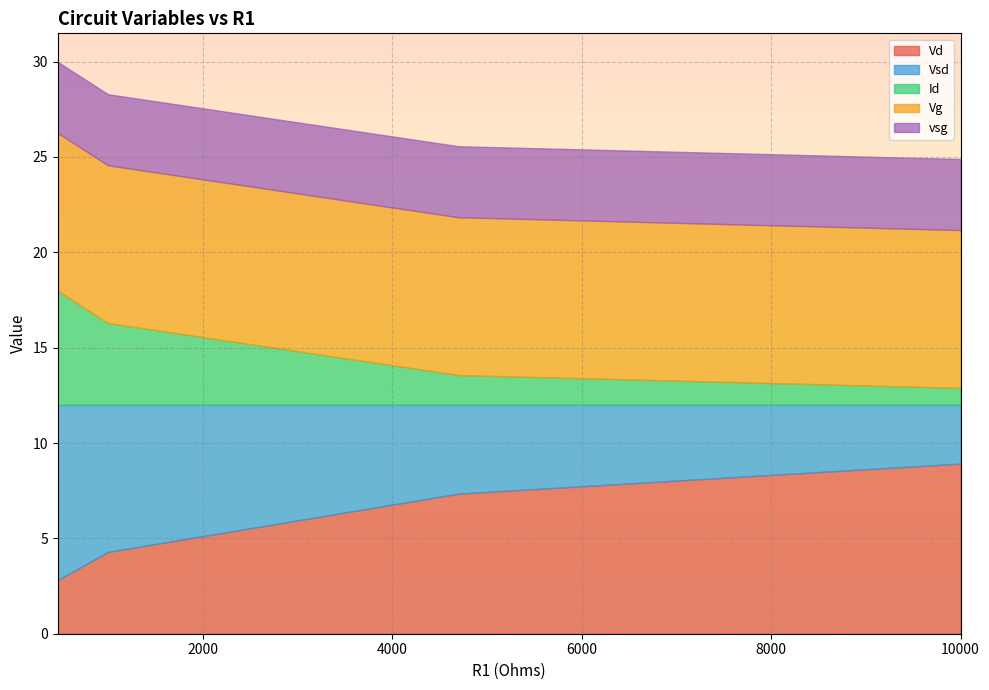

What is the minimum value for Vd?

2.8